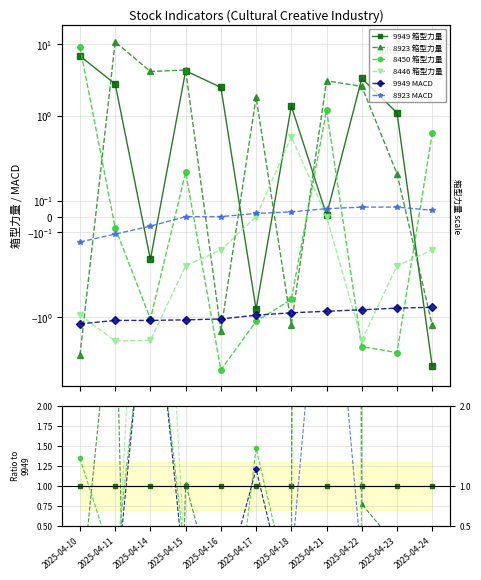

What is the value of the 9949 箱型力量 point at the 10th from the left?

1.0